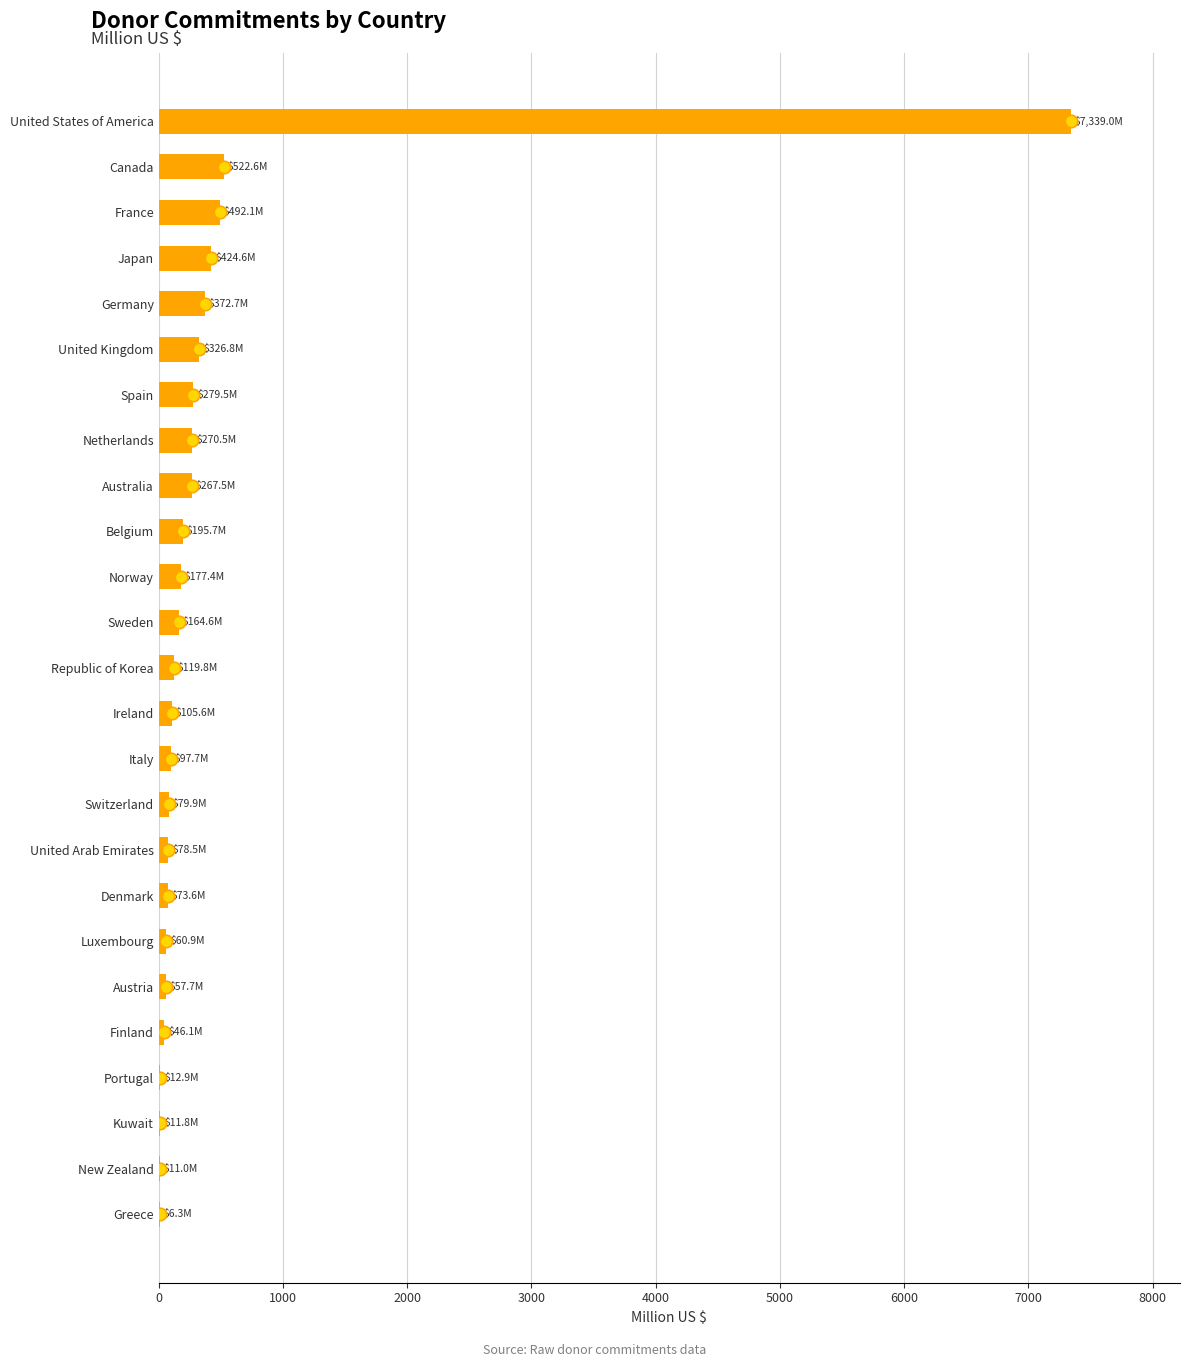

Which has a higher value, United Kingdom or France?

France